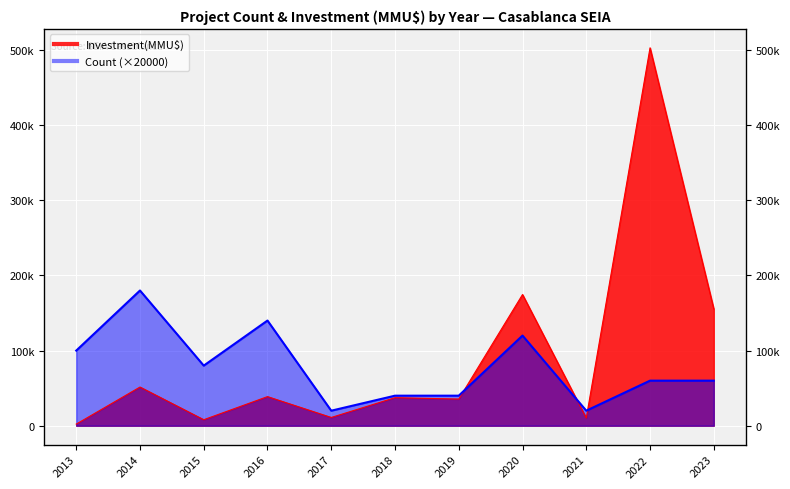

At which category does Investment(MMU$) reach its first local peak?

2014